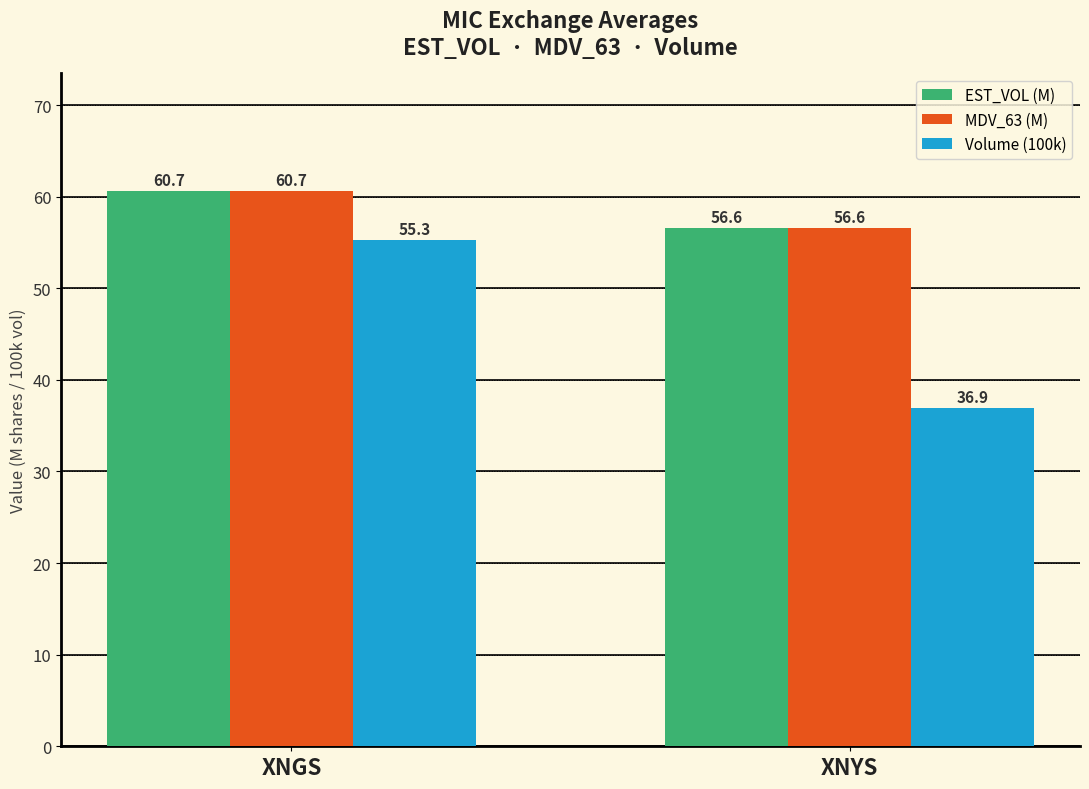

Is it true that Volume (100k) equals 55.3 at XNGS?

True